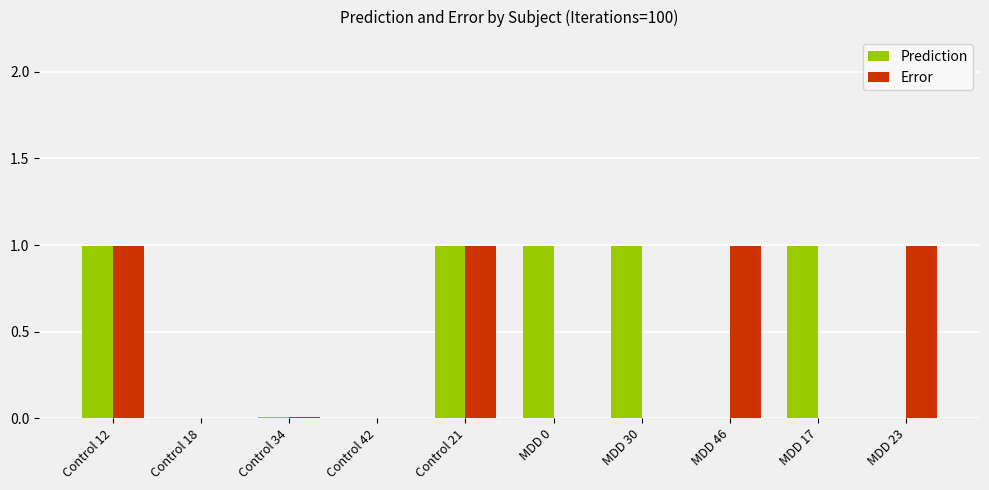

What is the greatest value displayed?

1.0